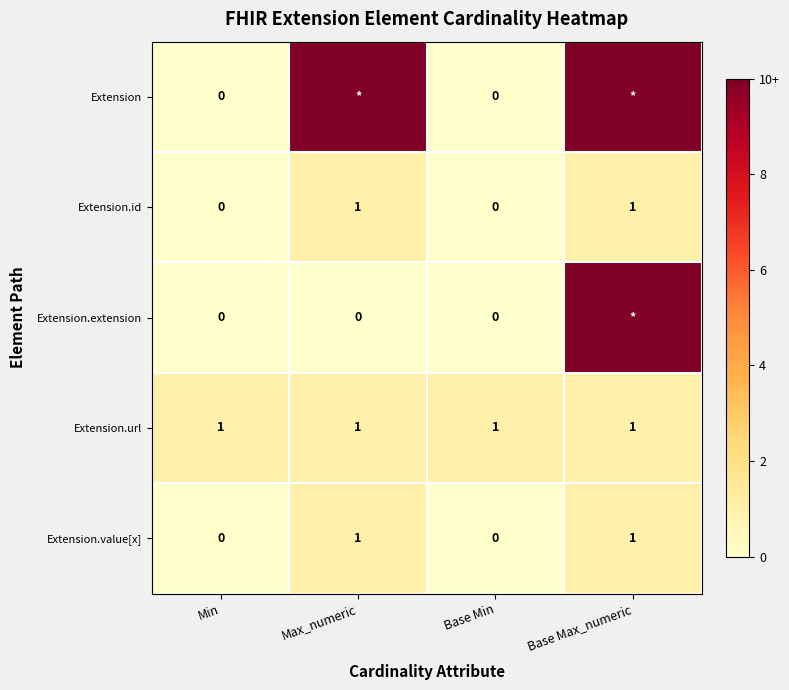

Is the value of Extension.extension at Min greater than the value of Extension.url at Max_numeric?

No